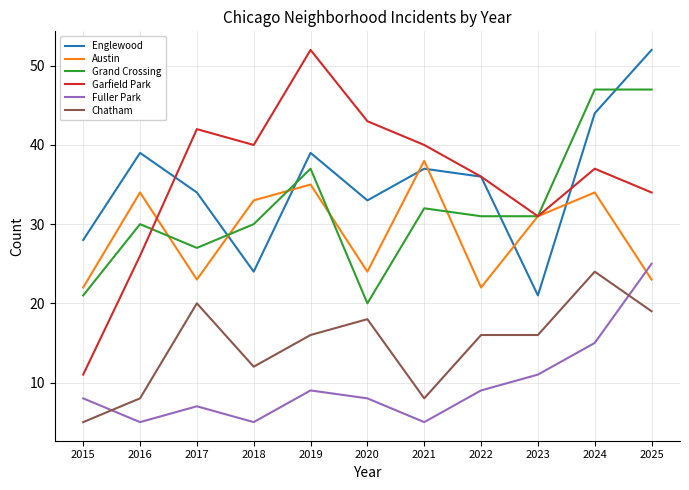

At which category does Grand Crossing reach its first local valley?

2017